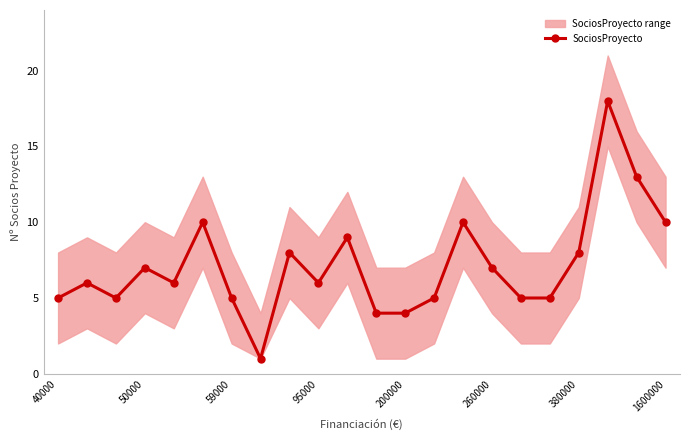

What is the value of the 3rd point from the left?

5